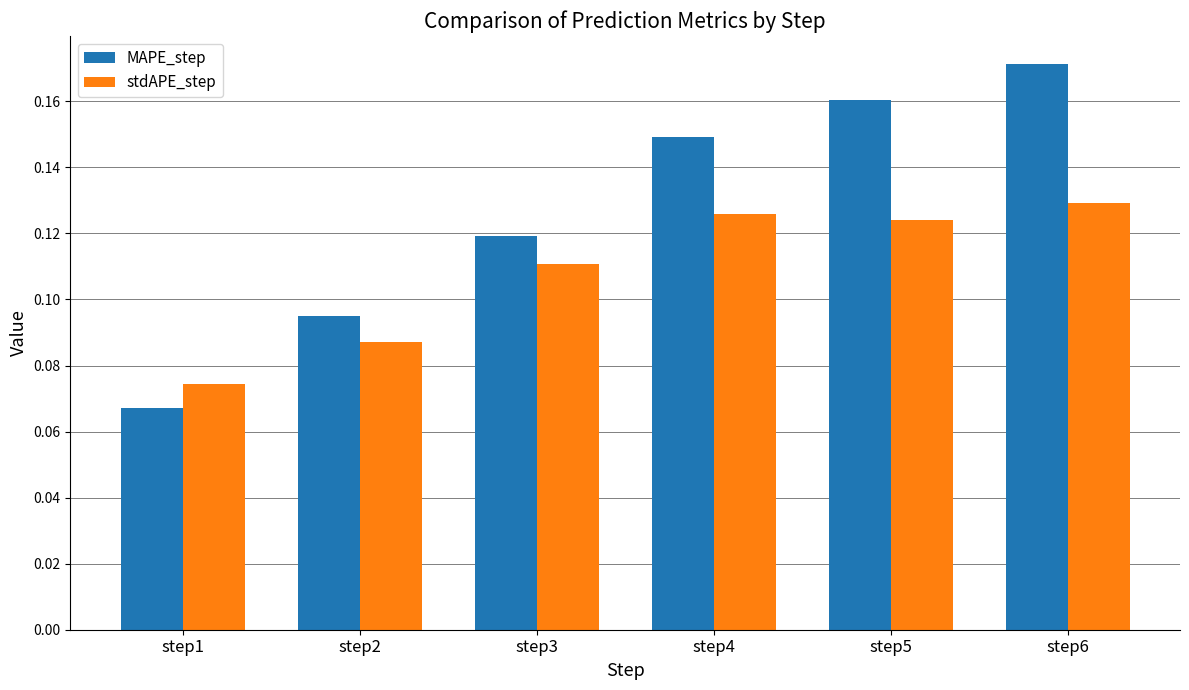

At which category is the sum across all series the highest?

step6